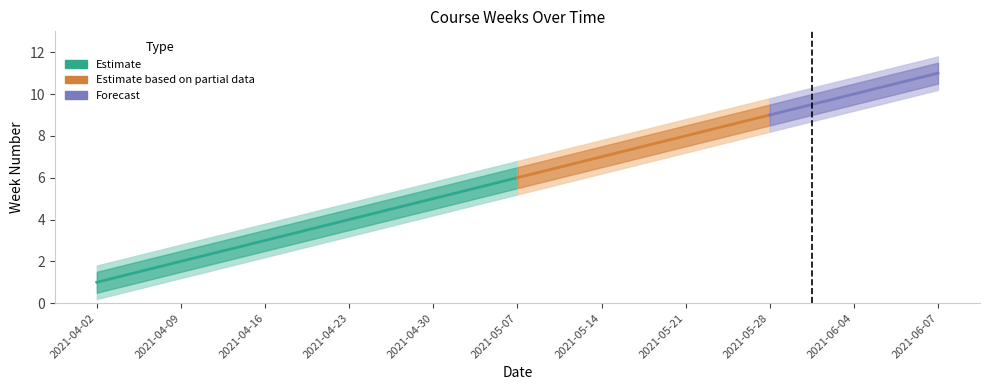

Does the chart display data point markers on the line(s)?

No